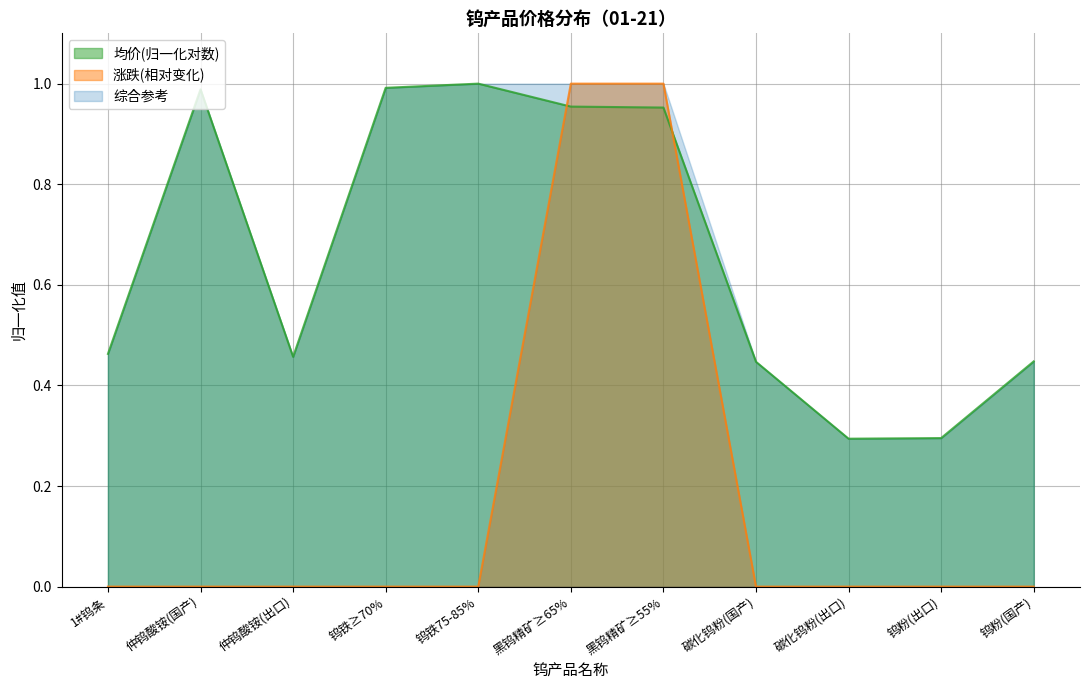

At which label is the value closest to 0?

1#钨条